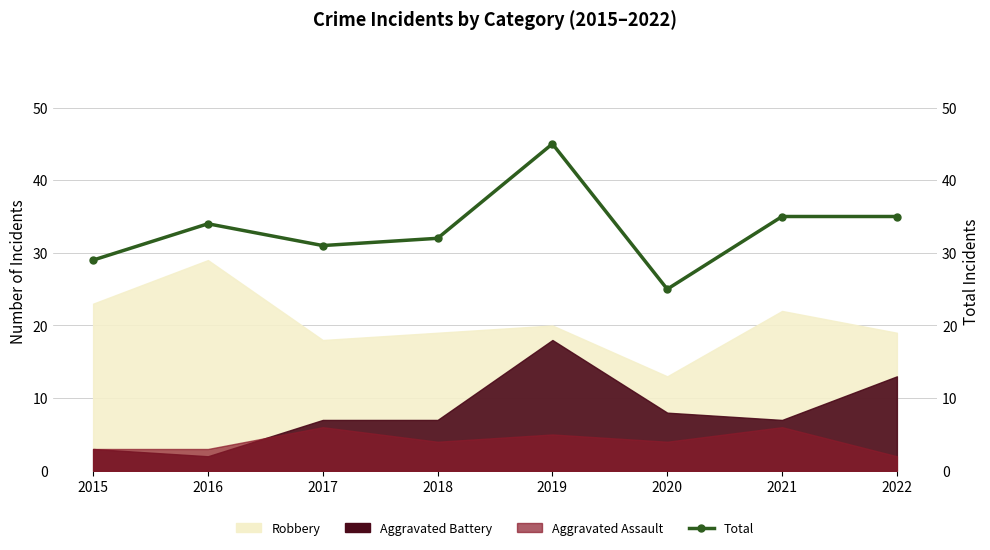

Count the number of values greater than 34.

3